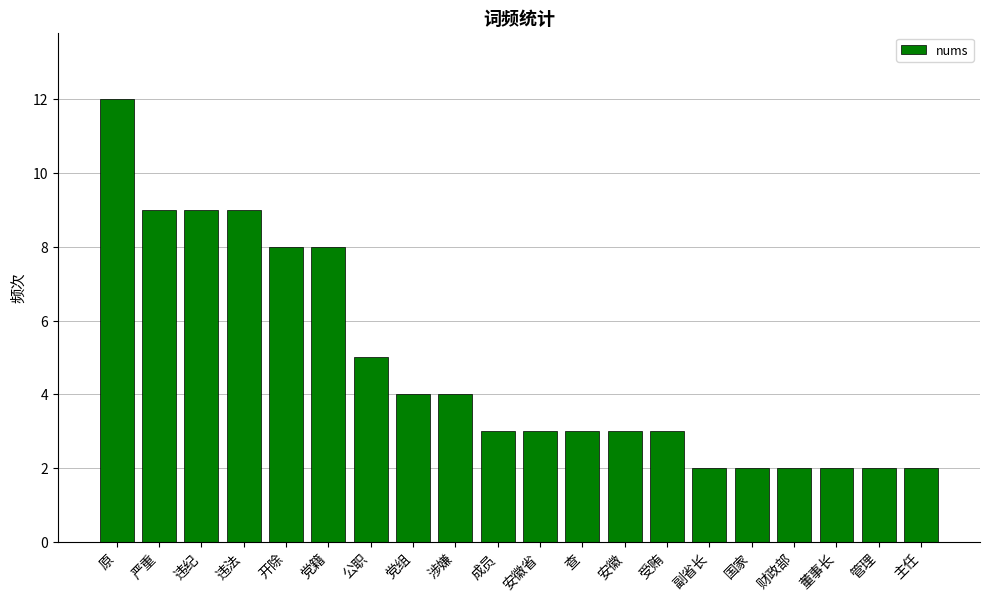

Reading left to right, extract all data points from this chart.

原=12	严重=9	违纪=9	违法=9	开除=8	党籍=8	公职=5	党组=4	涉嫌=4	成员=3	安徽省=3	查=3	安徽=3	受贿=3	副省长=2	国家=2	财政部=2	董事长=2	管理=2	主任=2